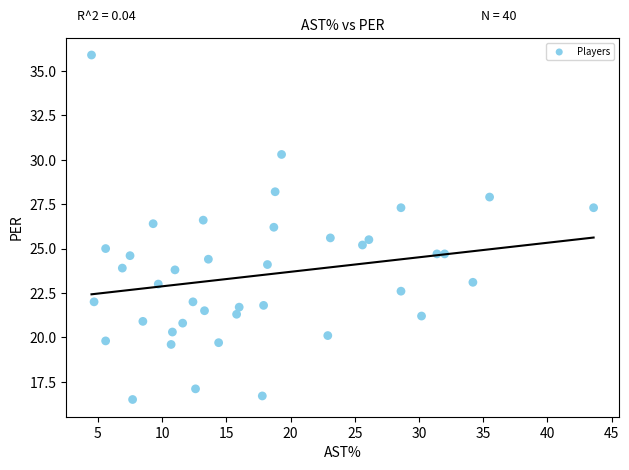

What is the range of X values (max minus min)?

39.1